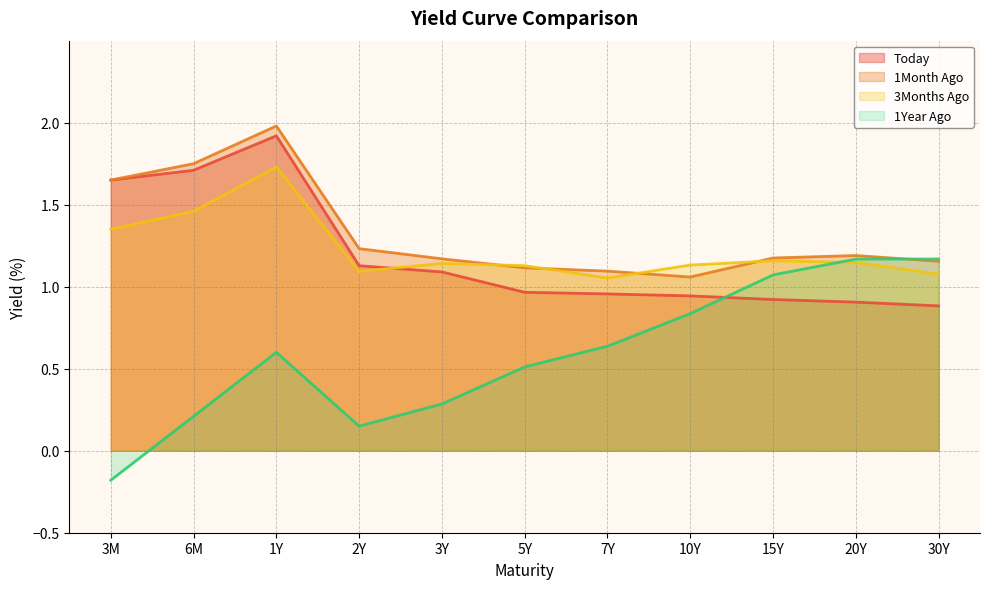

Is it true that Today equals 1.5 at 15Y?

False